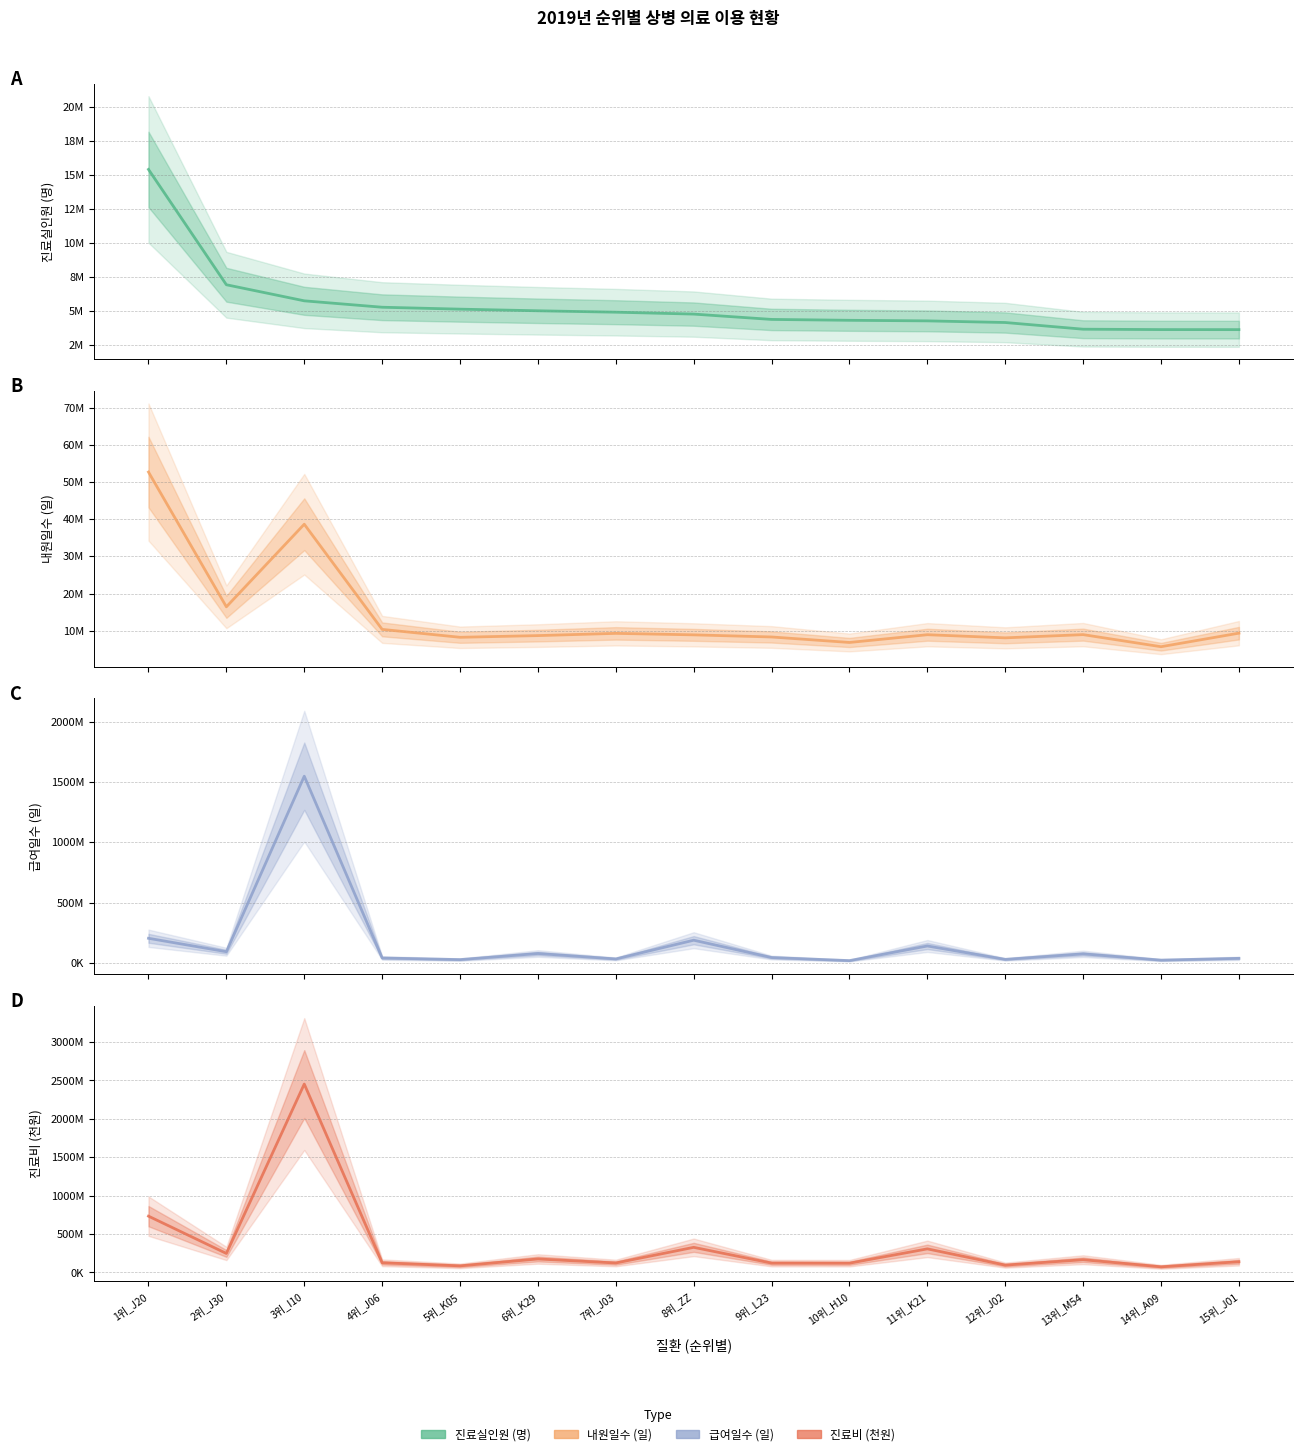

Where is 내원일수 (일) nearest to the value 29199637?

3위_I10